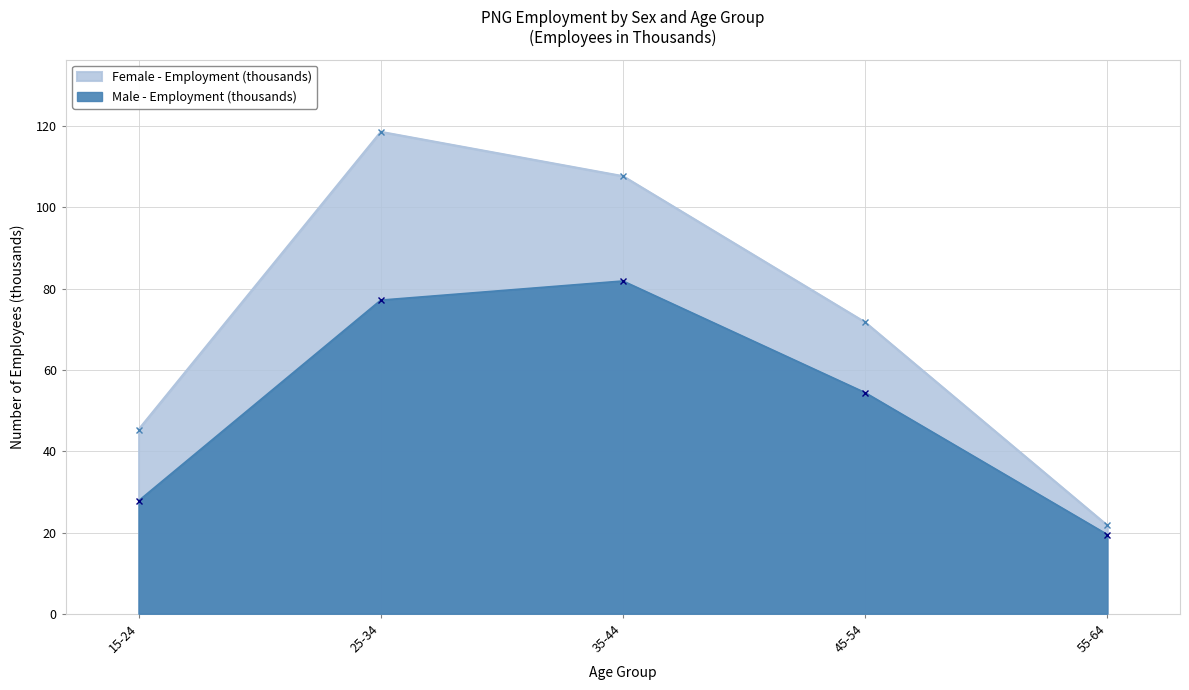

True or false: Female (Total) has a value of 163.0 at 0.

False